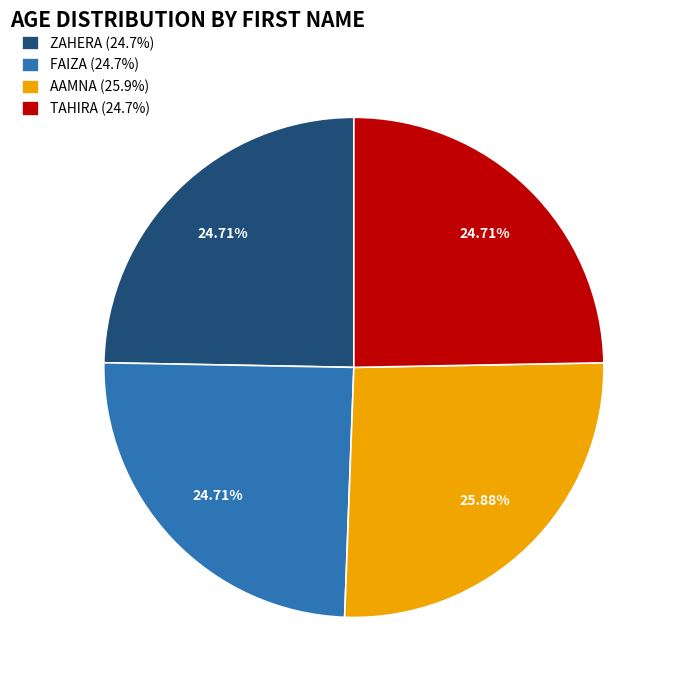

What percentage is NOT represented by ZAHERA?

75.3%